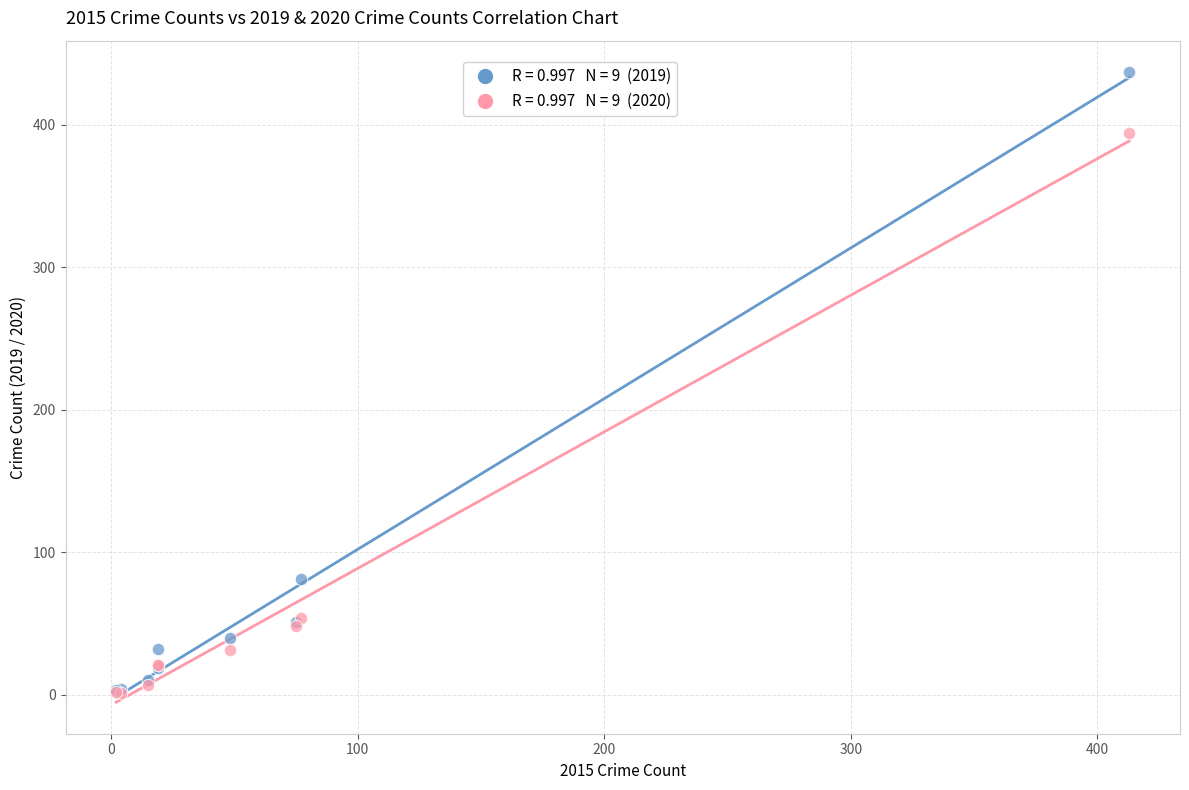

Across all series, what Y value is closest to 219?

81